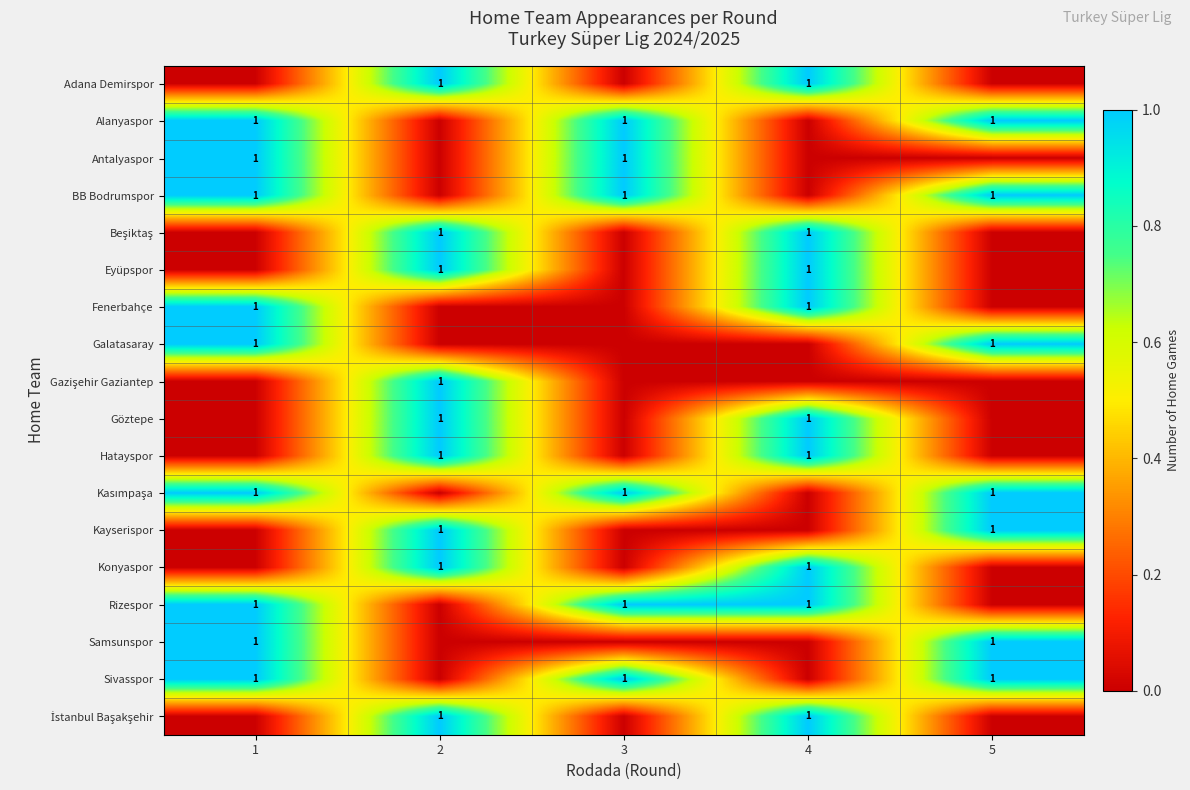

The value of row_3 at 5 is 2. True or false?

False